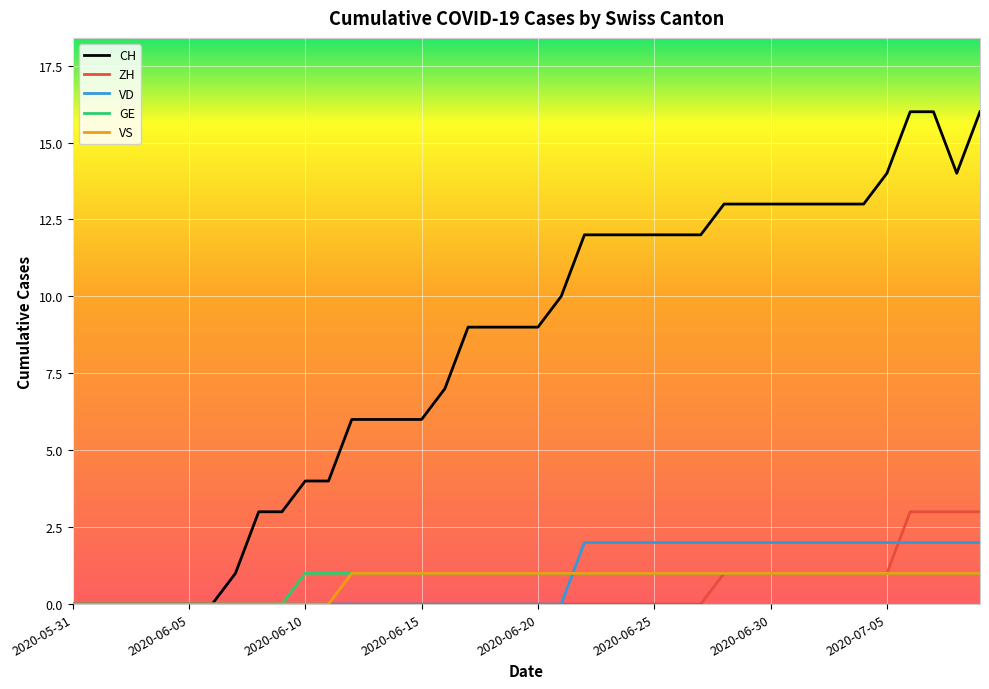

What is the highest value of the CH series?

16